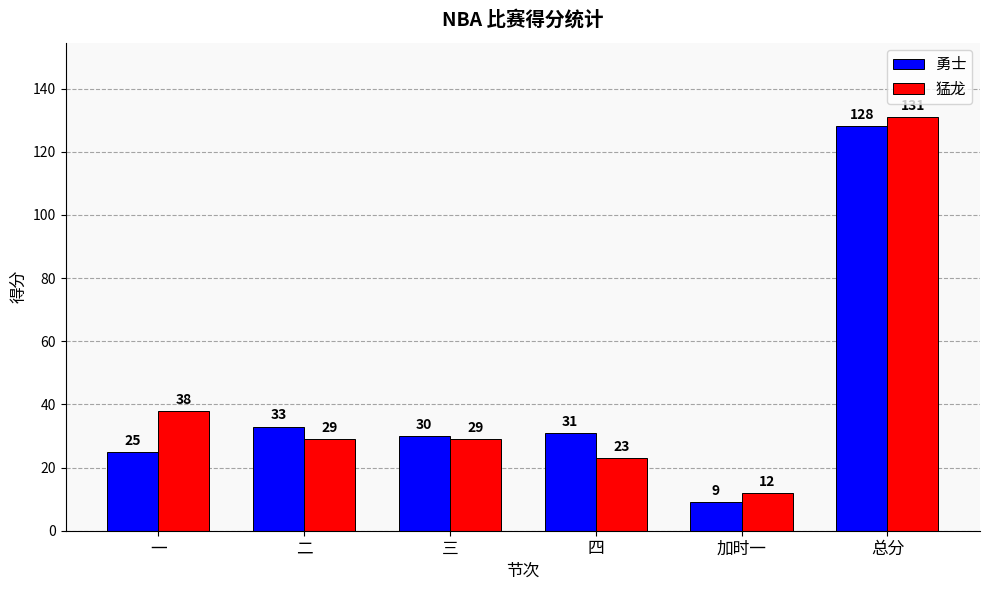

What is the maximum value shown in the chart?

131